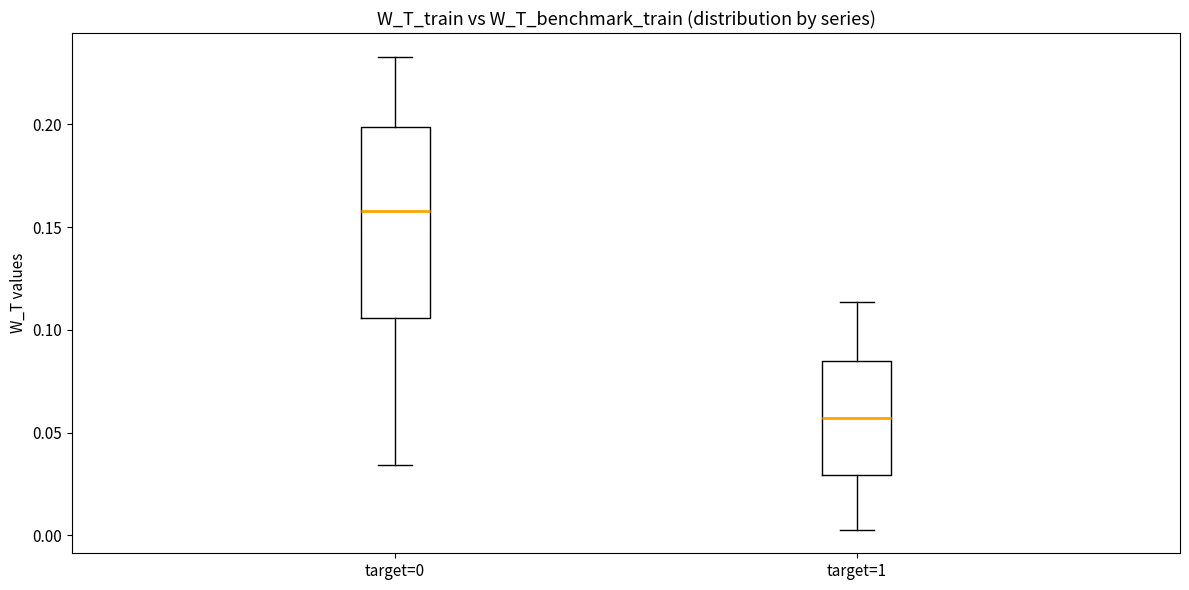

Which box's median line is the lowest?

target=1